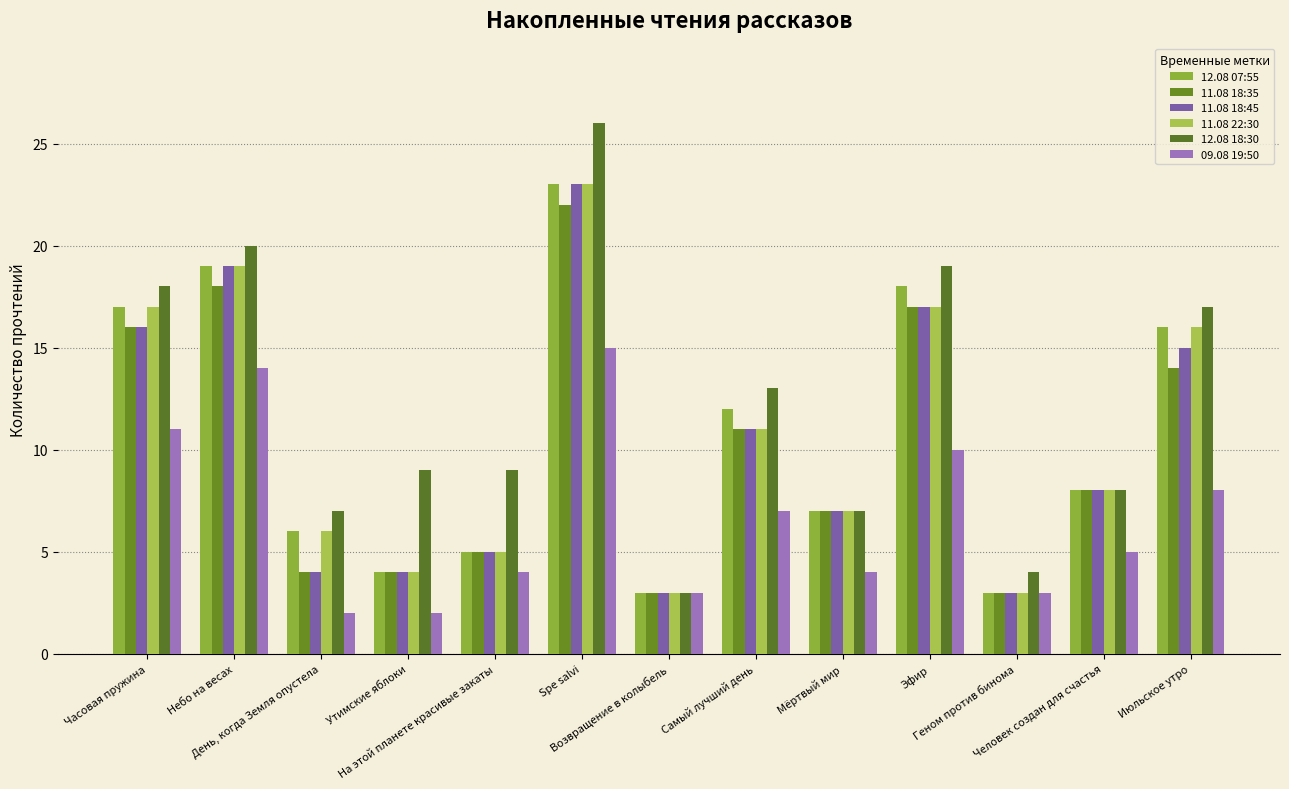

What is the label of the 7th bar from the right?

Возвращение в колыбель